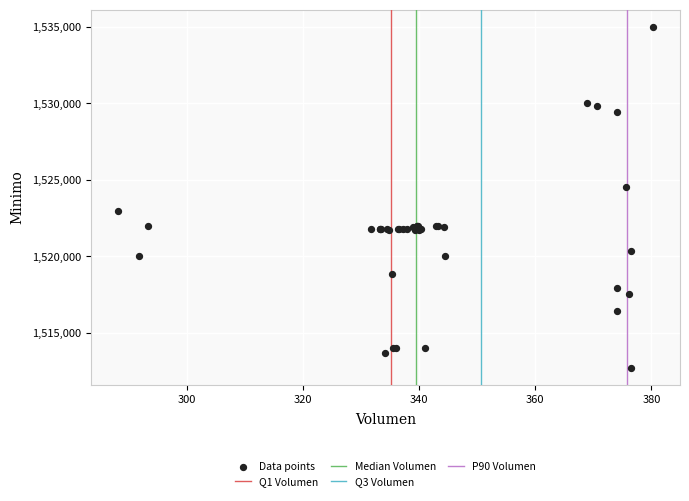

What Y value in the scatter plot is closest to 1523862?

1524513